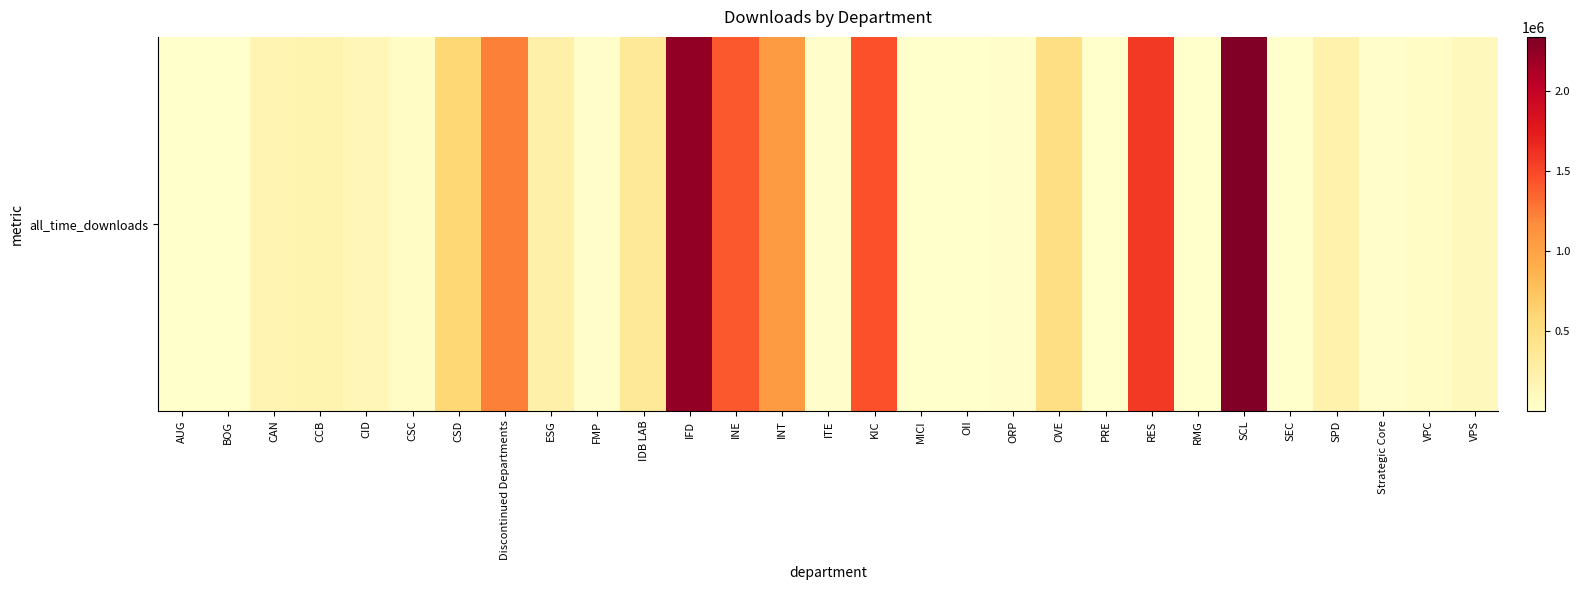

How many data points are above 139091?

14